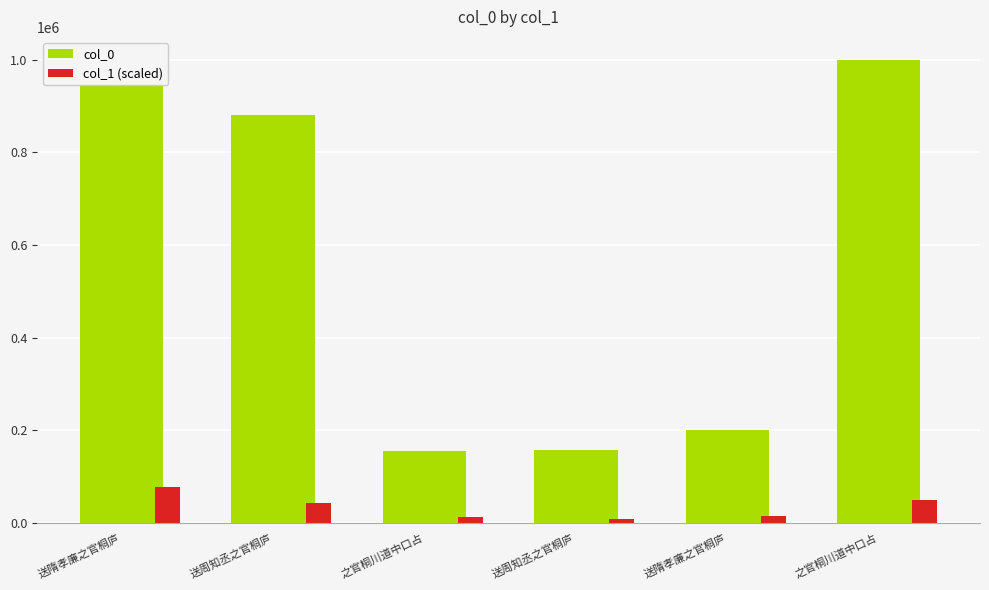

What is the label of the 4th bar from the right?

之官桐川道中口占